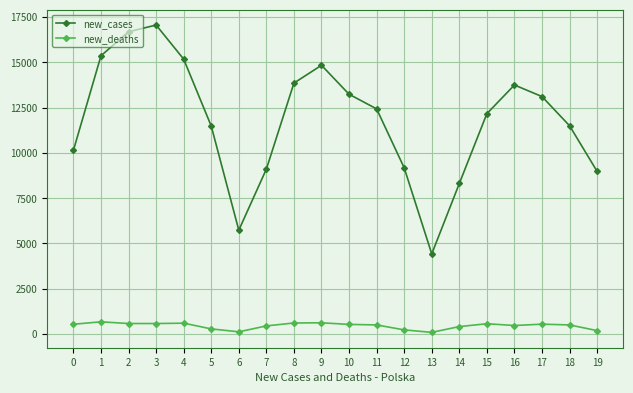

Is this an area chart (filled region under the line)?

No